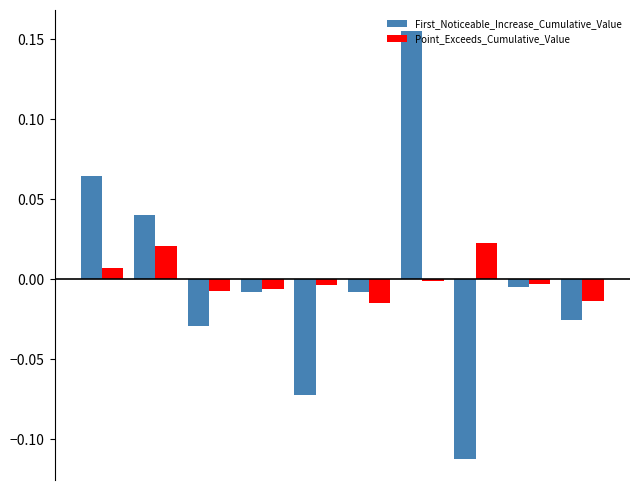

Rank the series by their maximum value, from highest to lowest.

First_Noticeable_Increase_Cumulative_Value, Point_Exceeds_Cumulative_Value